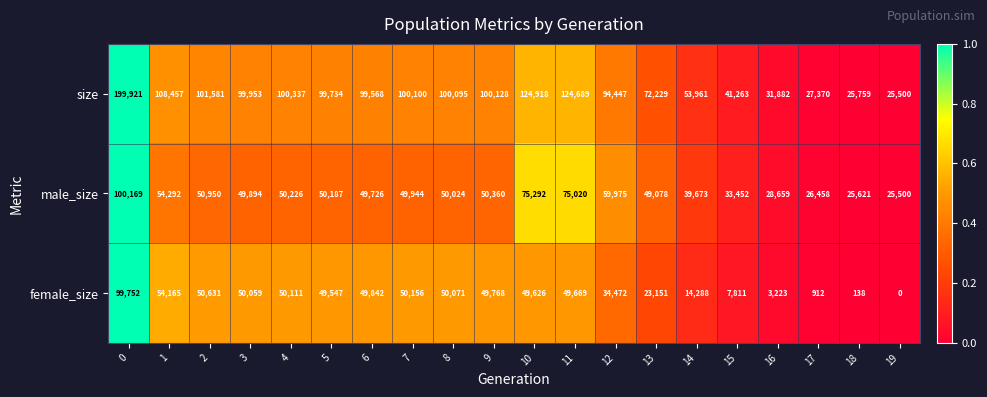

Which series has the largest range (max minus min)?

size